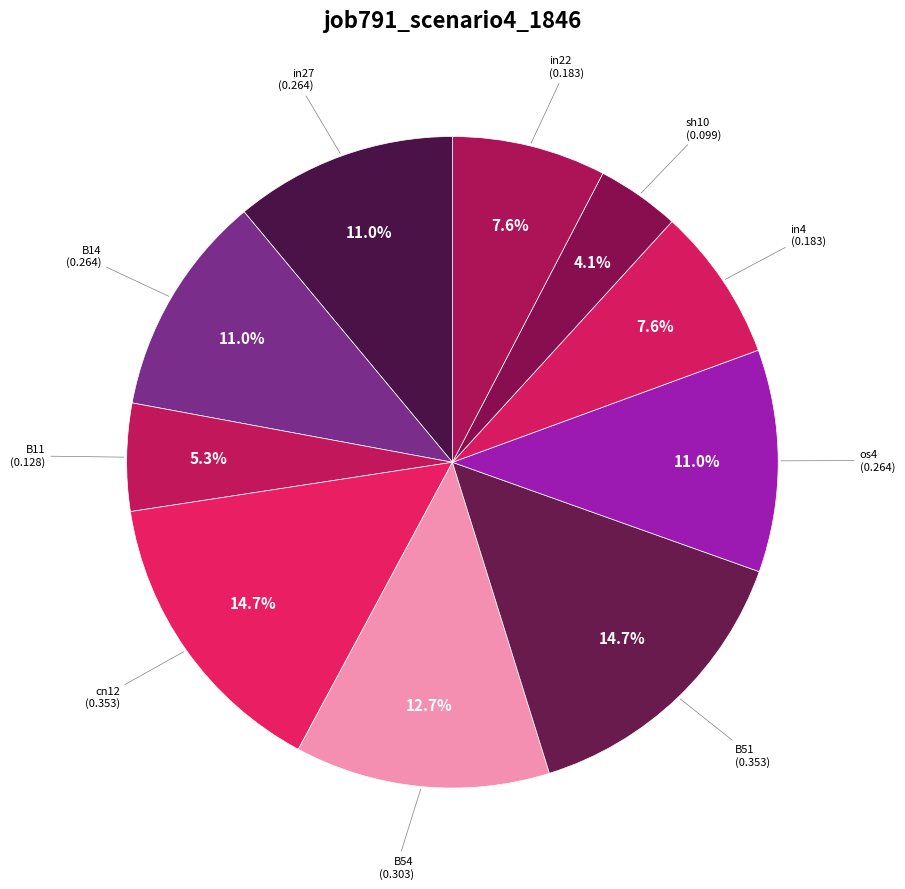

How many segments does this pie chart have?

10